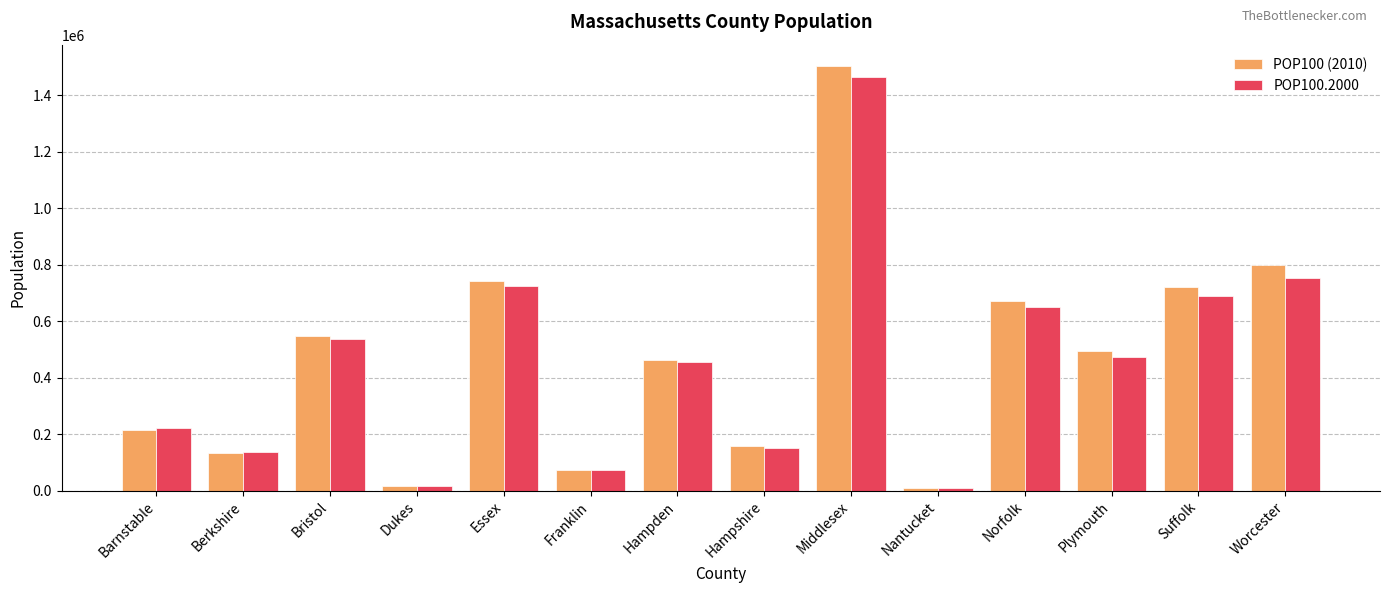

At which category is the sum across all series the highest?

Middlesex